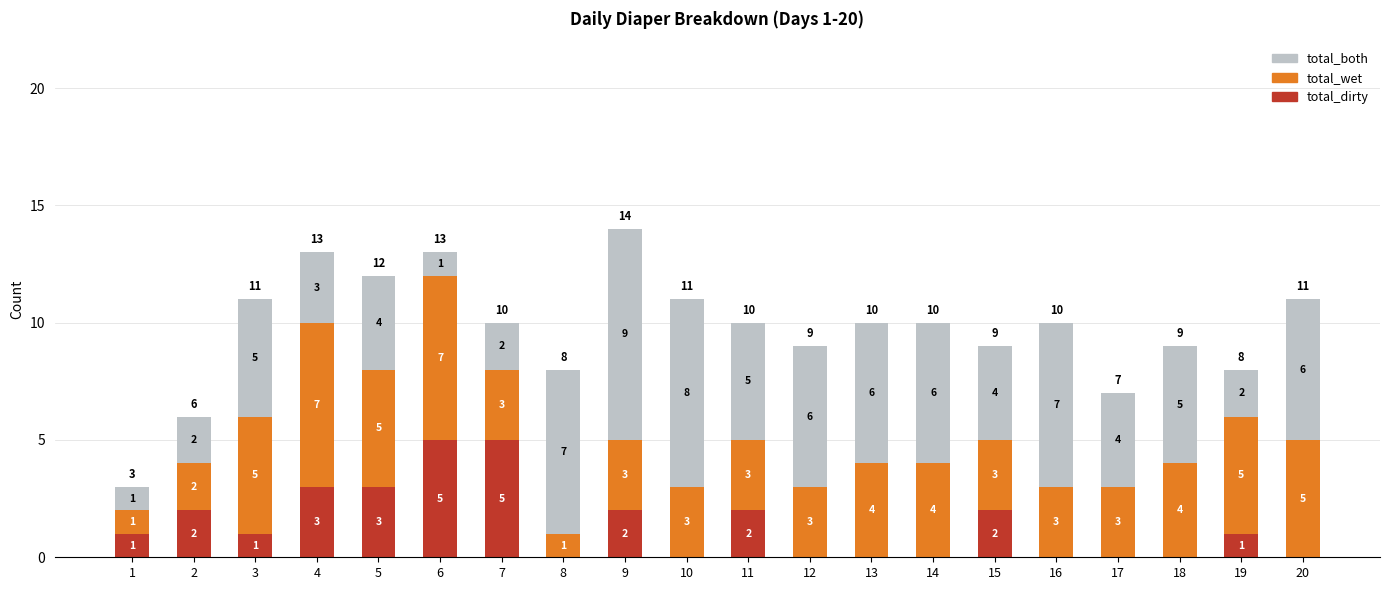

Is it true that total_dirty equals 5 at 7?

True